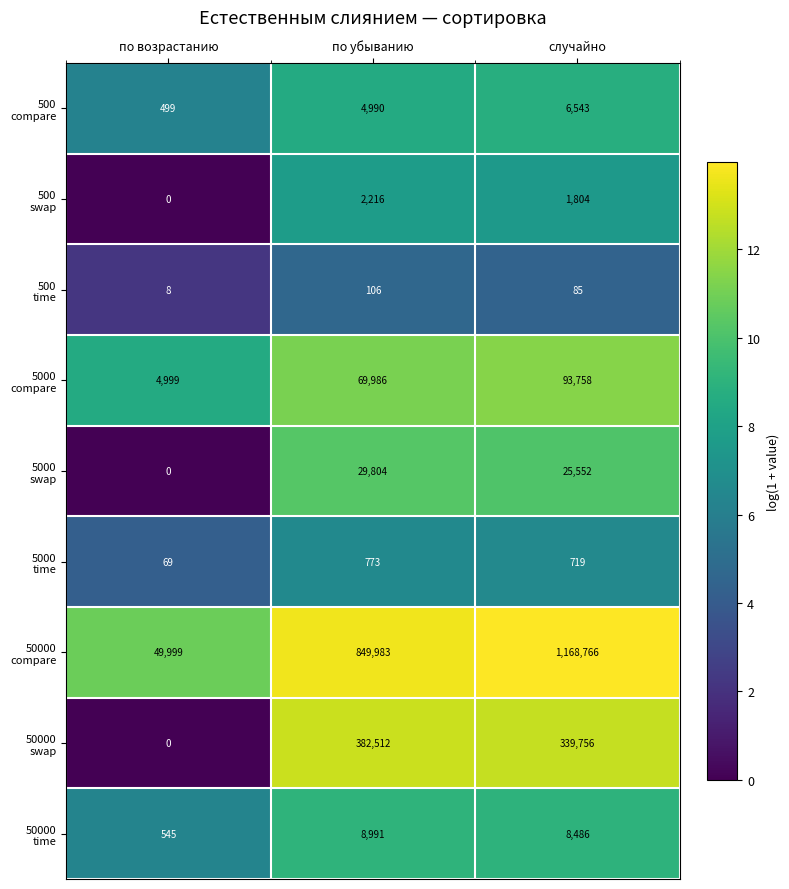

What is the total value across all series at случайно?

1645469